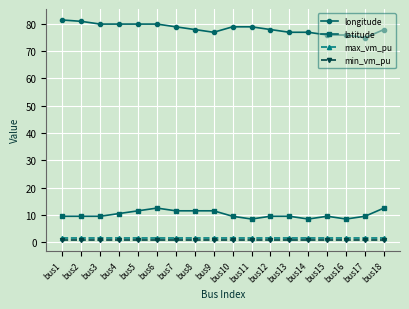

True or false: longitude and max_vm_pu cross at least once.

False